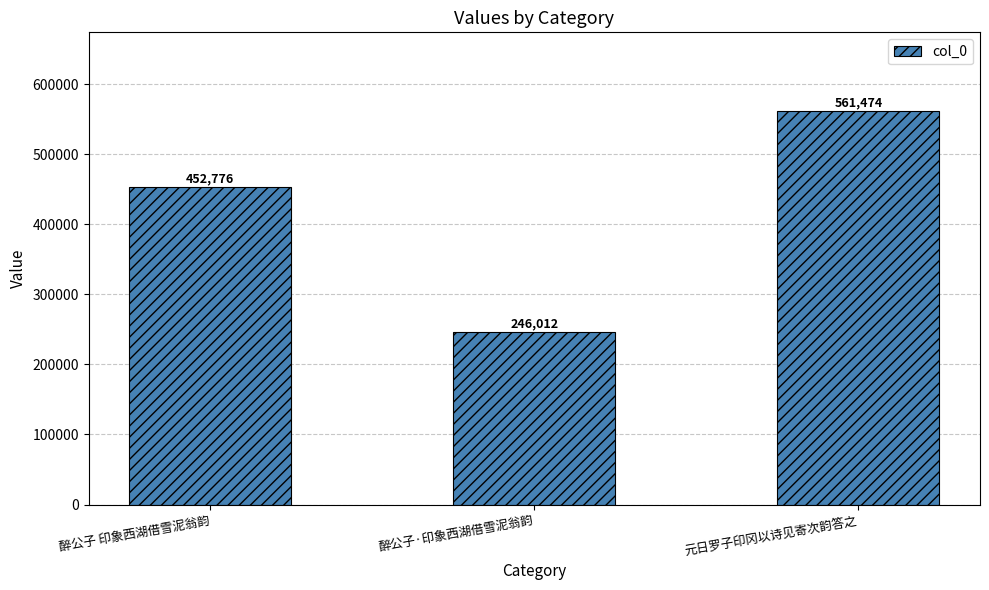

At which label is the value closest to 403743?

醉公子 印象西湖借雪泥翁韵